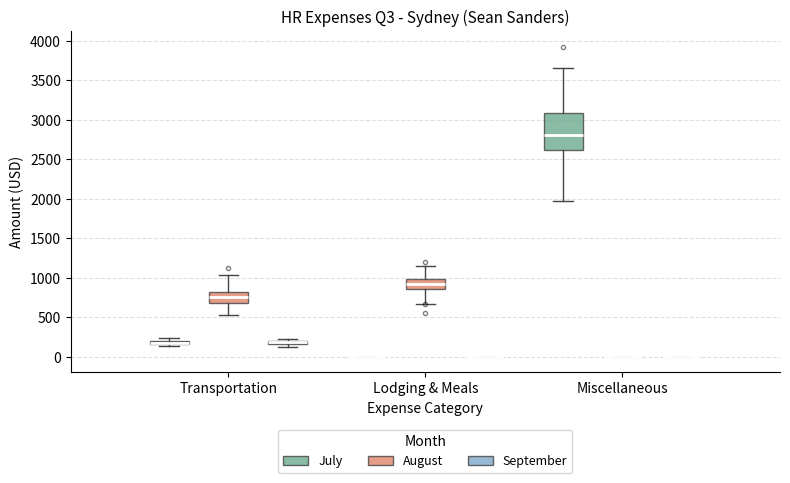

Comparing the boxes themselves (not the whiskers), which one is the tallest?

Miscellaneous (July)